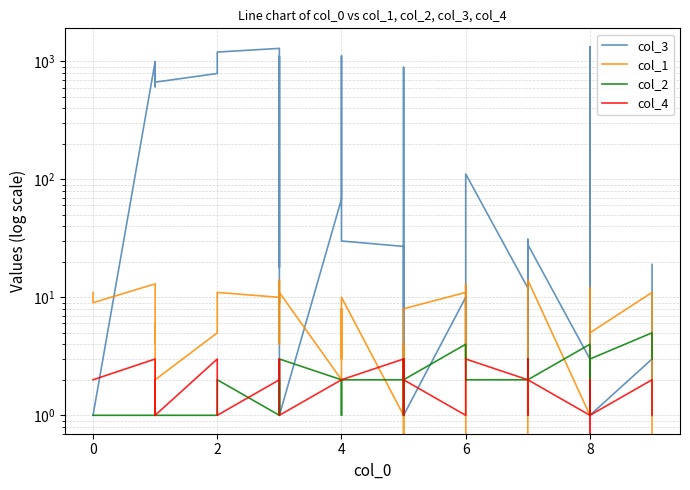

Which series ends up on top after the final intersection of col_3 and col_4?

col_3